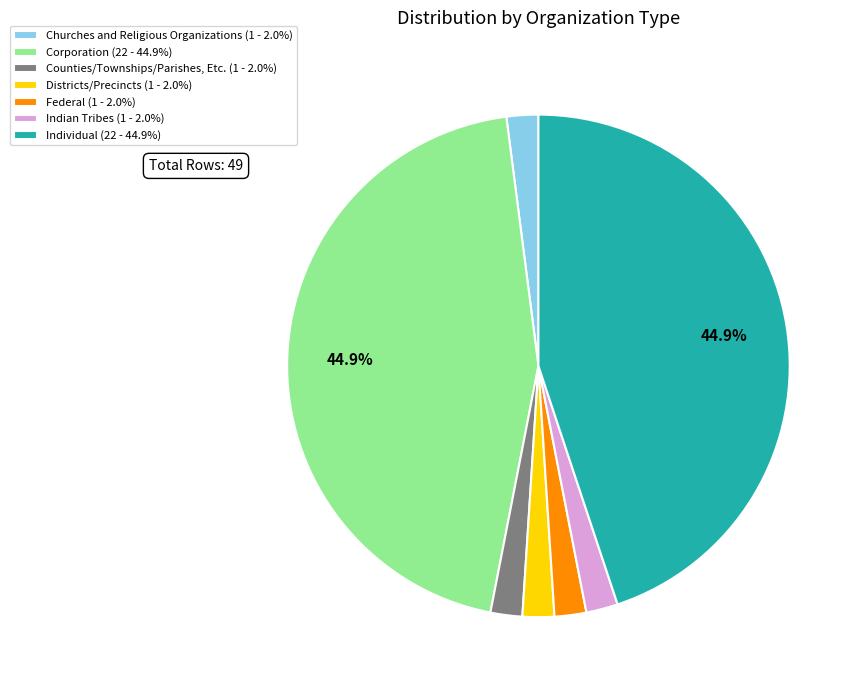

To the nearest percent, what is the average slice percentage?

14%